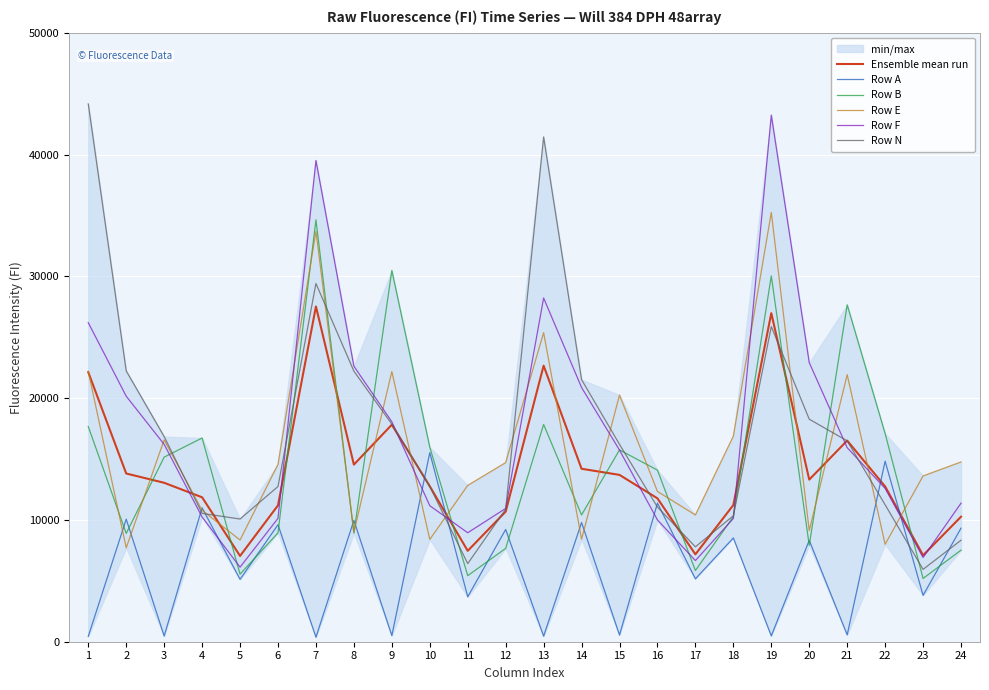

Is the value of Row N at 3 greater than the value of Ensemble mean run at 3?

Yes